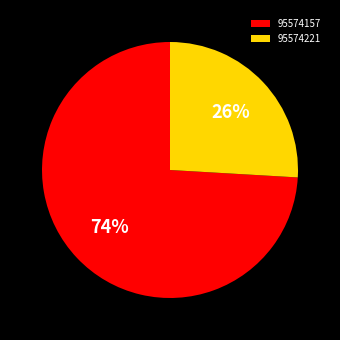

Count the number of slices in the pie.

2